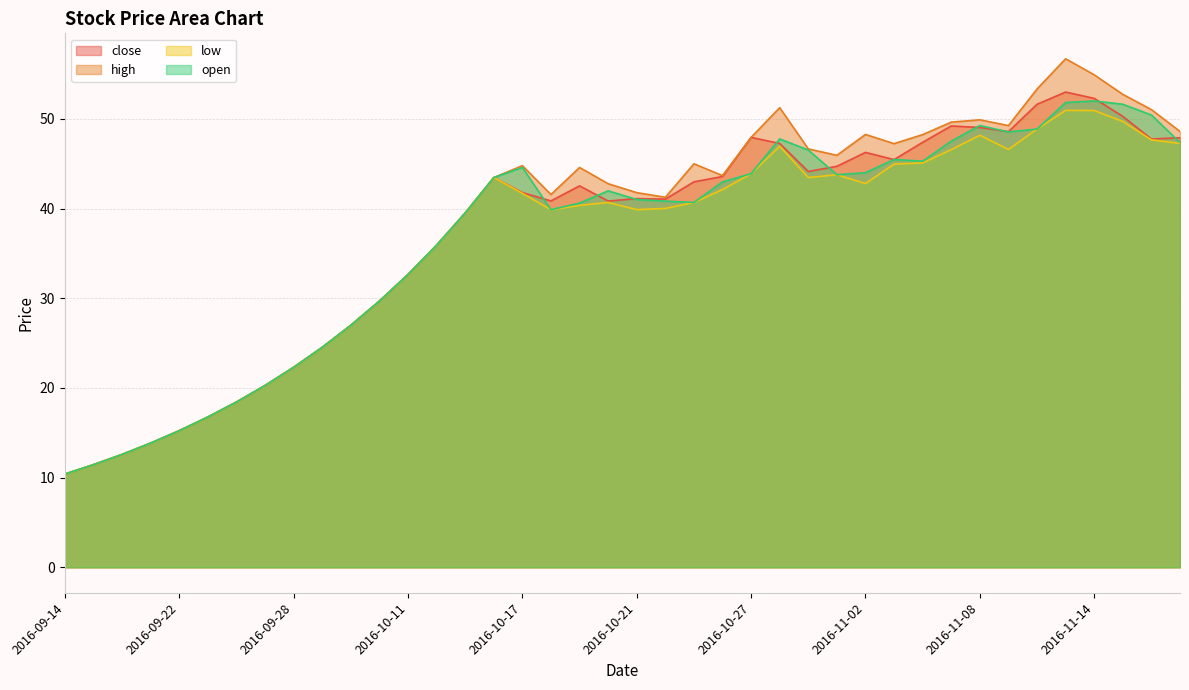

What are all the series names shown in the legend?

close, high, low, open